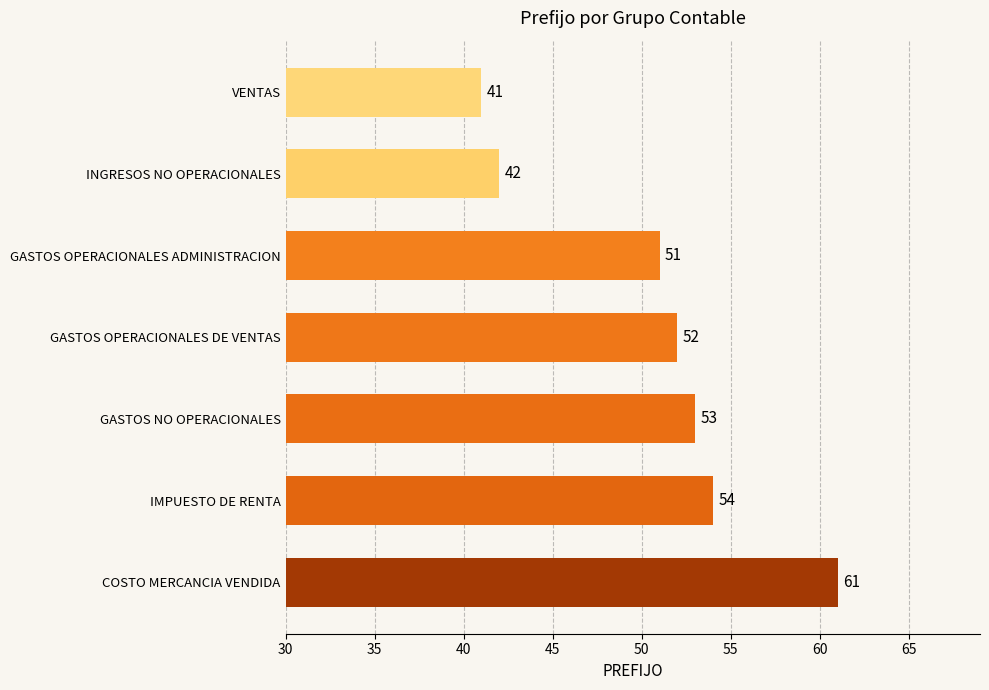

How many values are below 52?

3